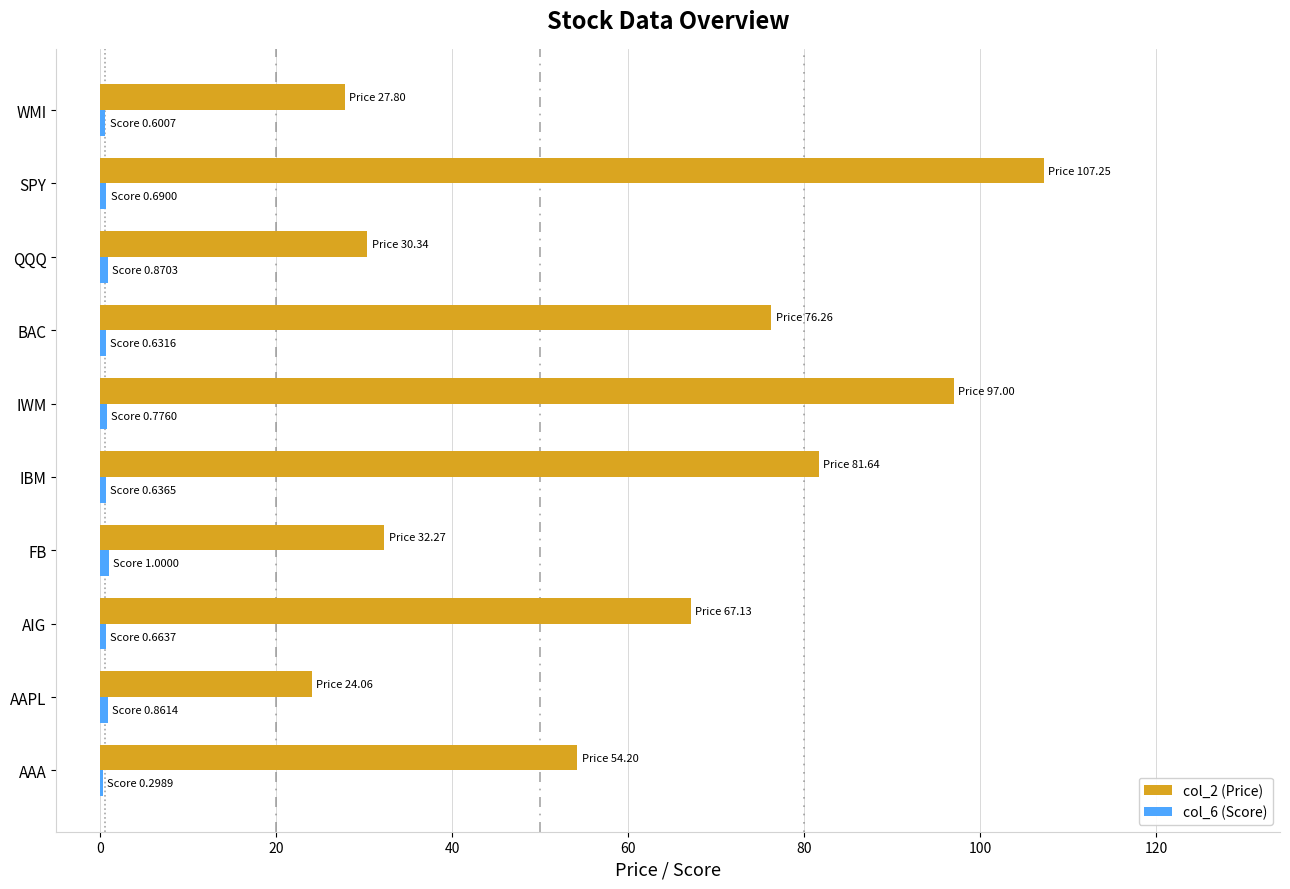

At which category is the sum across all series the highest?

SPY